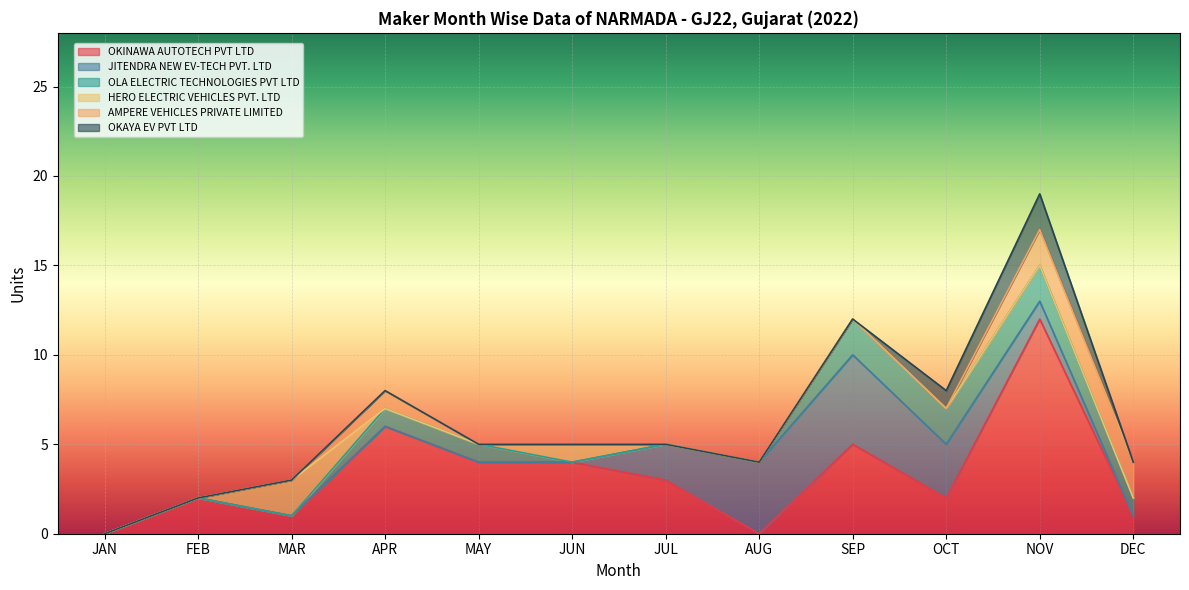

What is the label of the 5th point from the left?

MAY